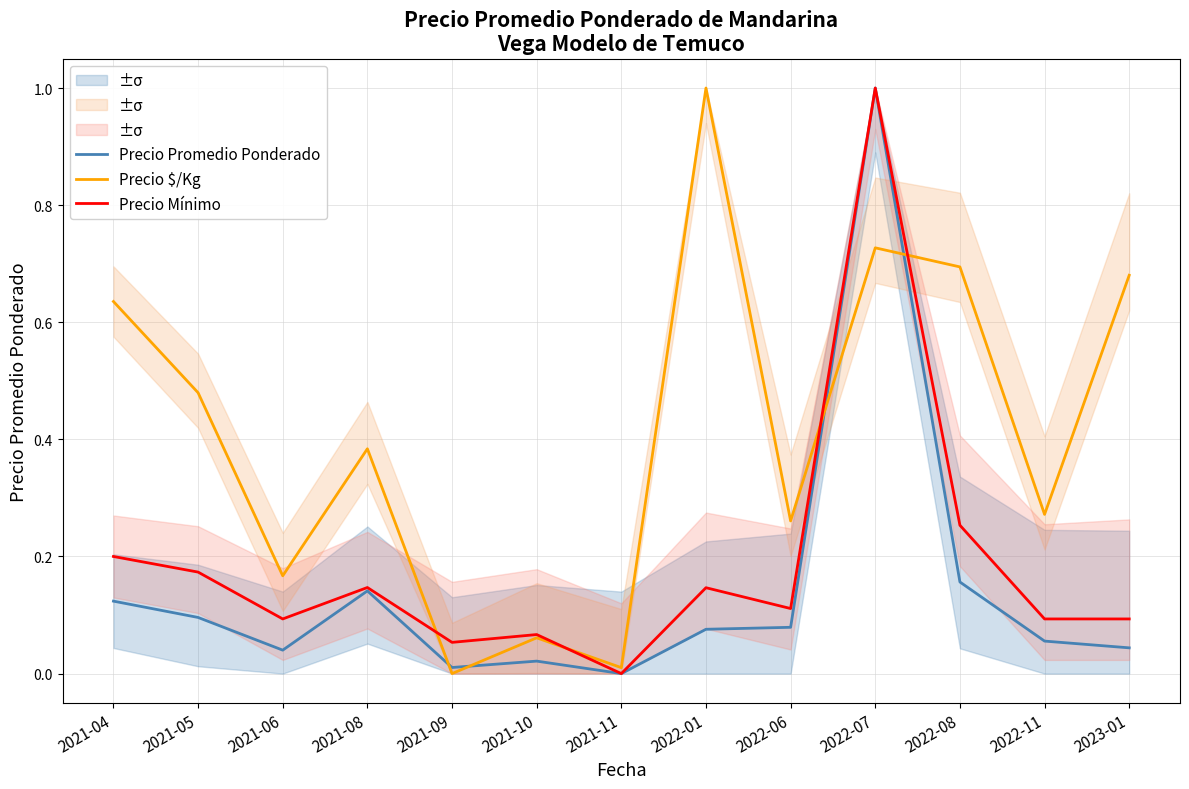

What is the label of the 2nd point from the right?

2022-11